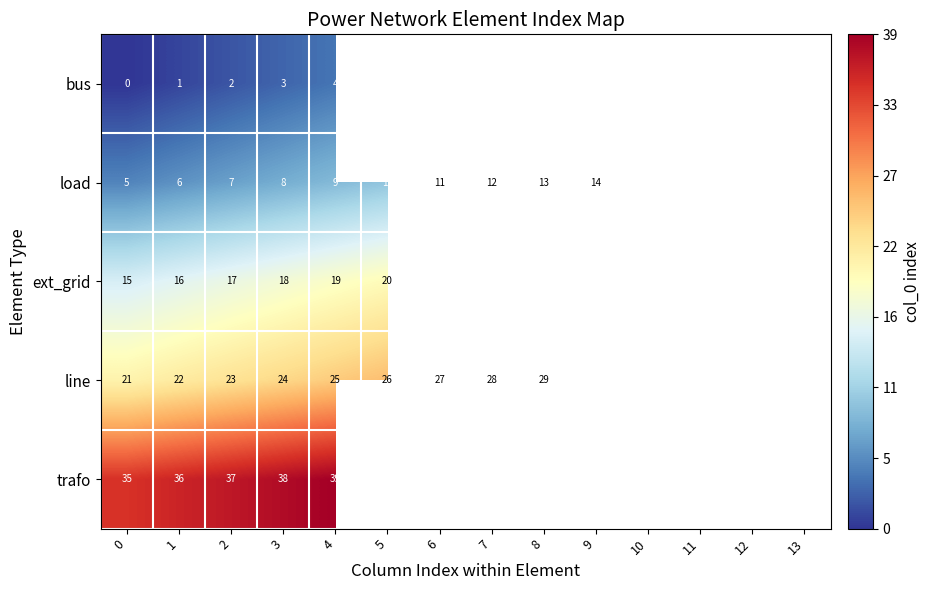

At 2, list the series in order from largest to smallest.

trafo, line, ext_grid, load, bus